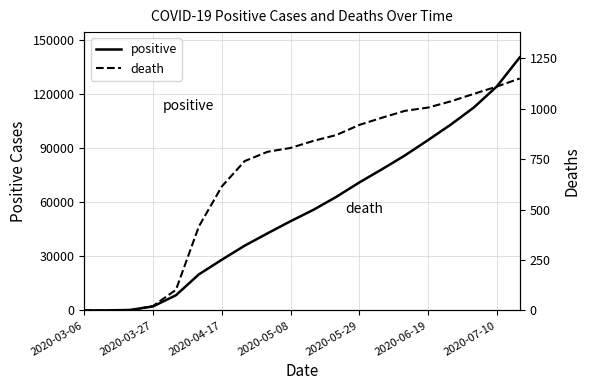

What is the value of the positive point at the 5th from the left?

8420